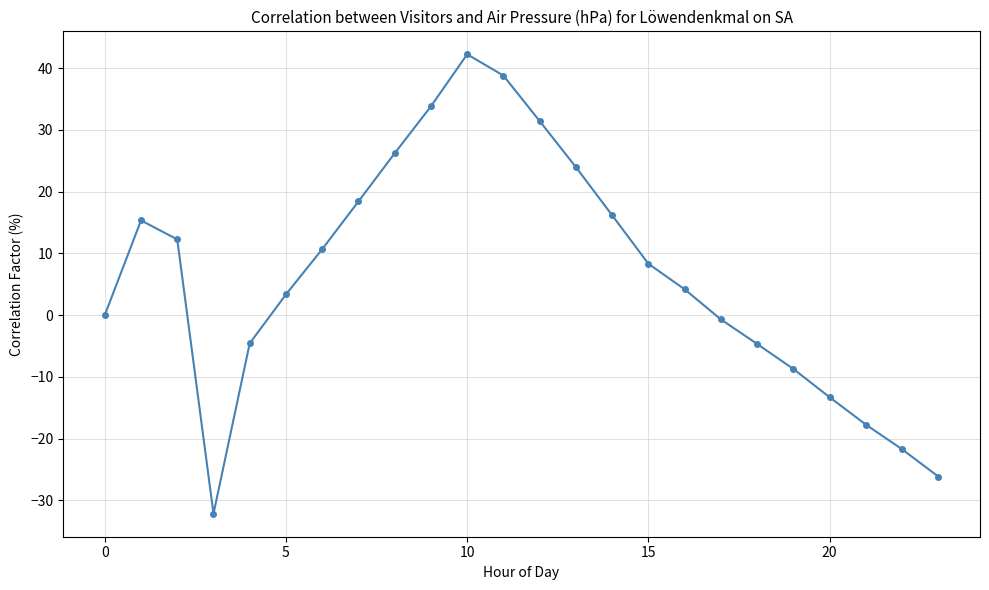

How many interior local peaks (higher than both neighbors) does the data have?

2